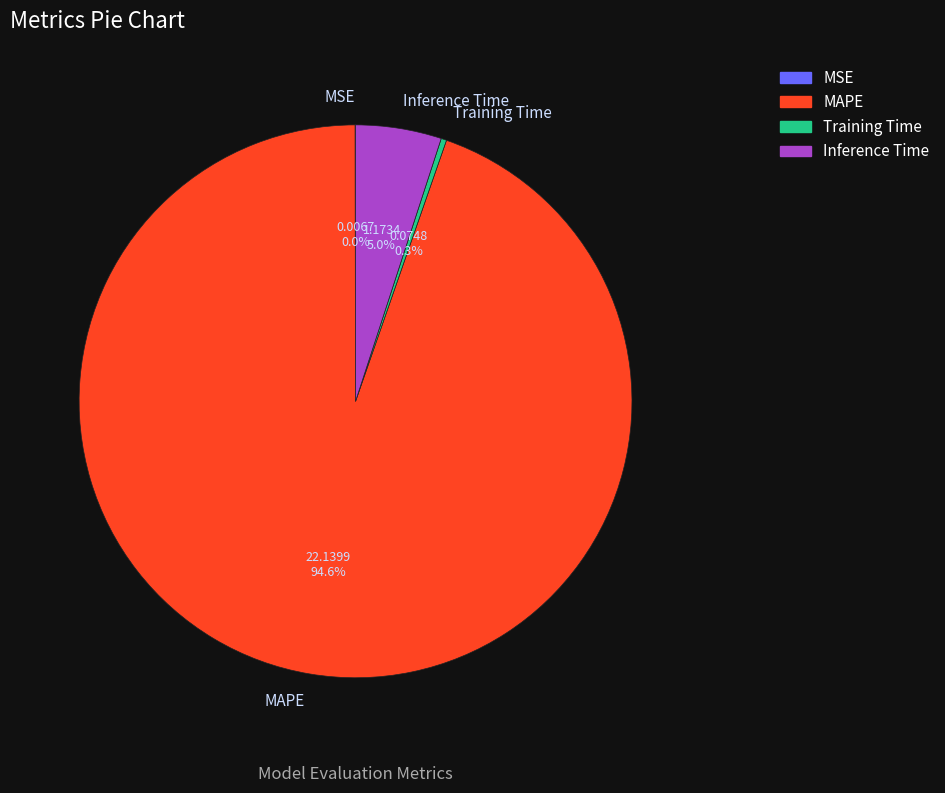

To the nearest percent, what percentage of the pie is Inference Time?

5%